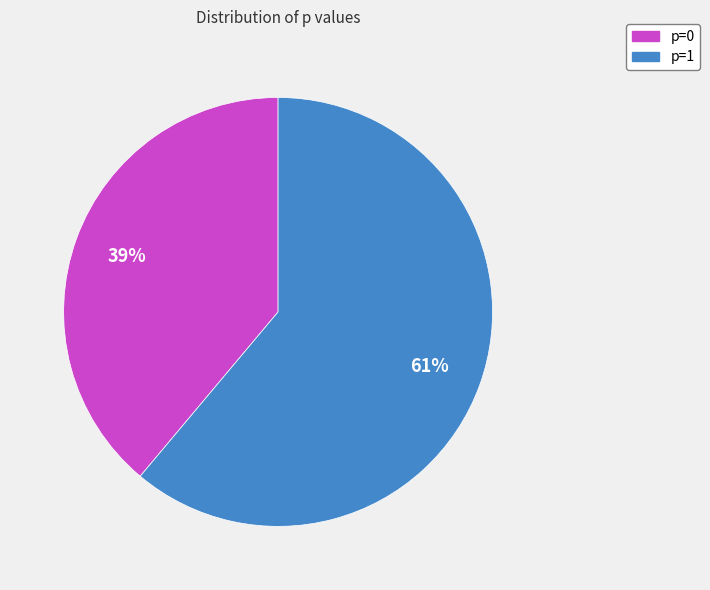

Rank the categories by value from highest to lowest.

p=1, p=0